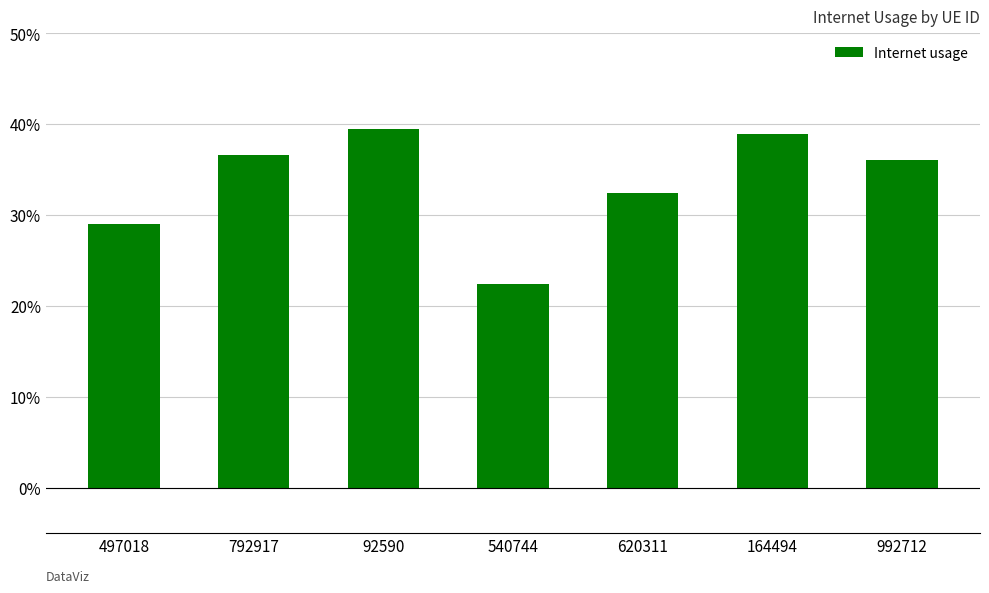

Reading right to left, list all the values displayed in this chart.

0.4	0.4	0.3	0.2	0.4	0.4	0.3